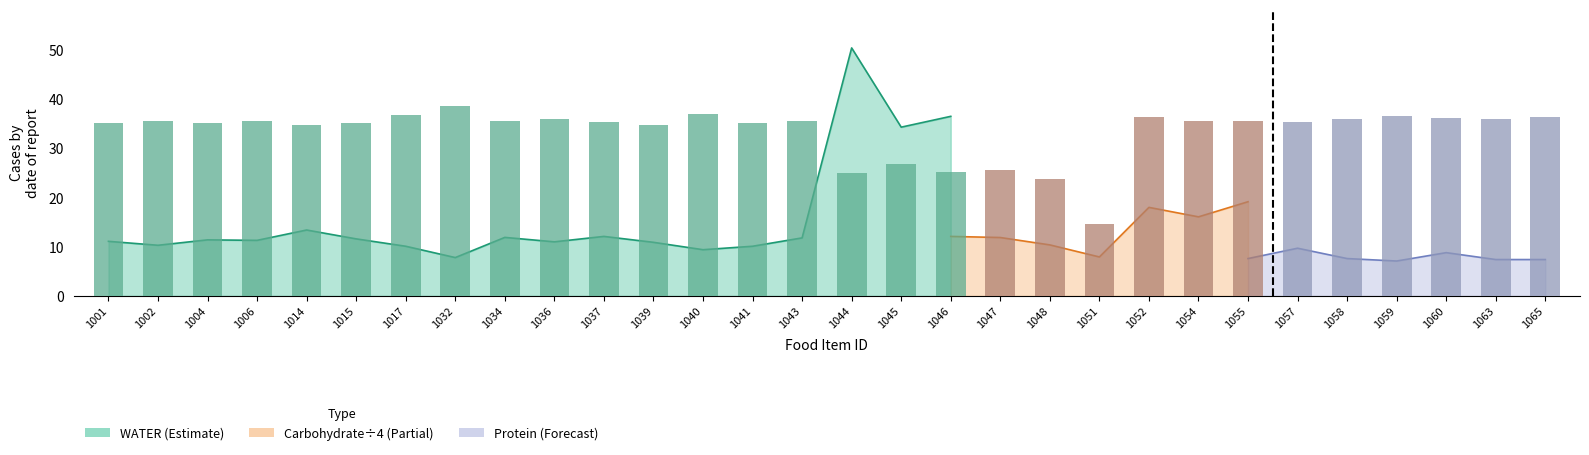

Reading left to right, transcribe all the data shown in this chart.

1001=35.1	1002=35.6	1004=35.1	1006=35.6	1014=34.7	1015=35.1	1017=36.8	1032=38.5	1034=35.6	1036=35.9	1037=35.4	1039=34.7	1040=37.0	1041=35.1	1043=35.6	1044=24.9	1045=26.8	1046=25.1	1047=25.6	1048=23.7	1051=14.7	1052=36.3	1054=35.6	1055=35.6	1057=35.4	1058=35.9	1059=36.6	1060=36.1	1063=35.9	1065=36.3